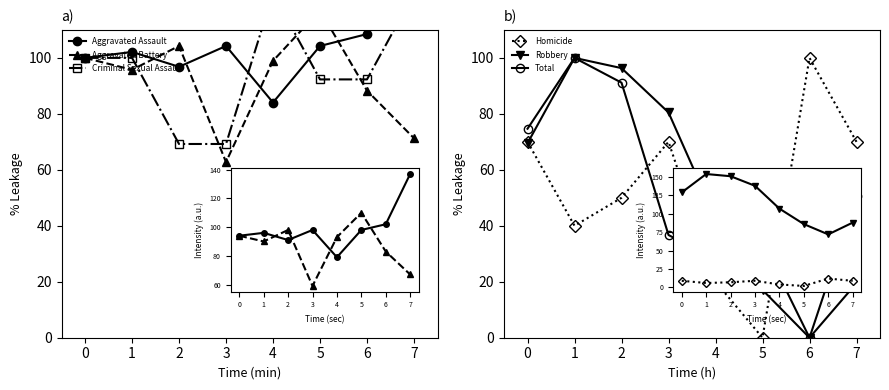

What is the average value of the Aggravated Battery series?

92.3